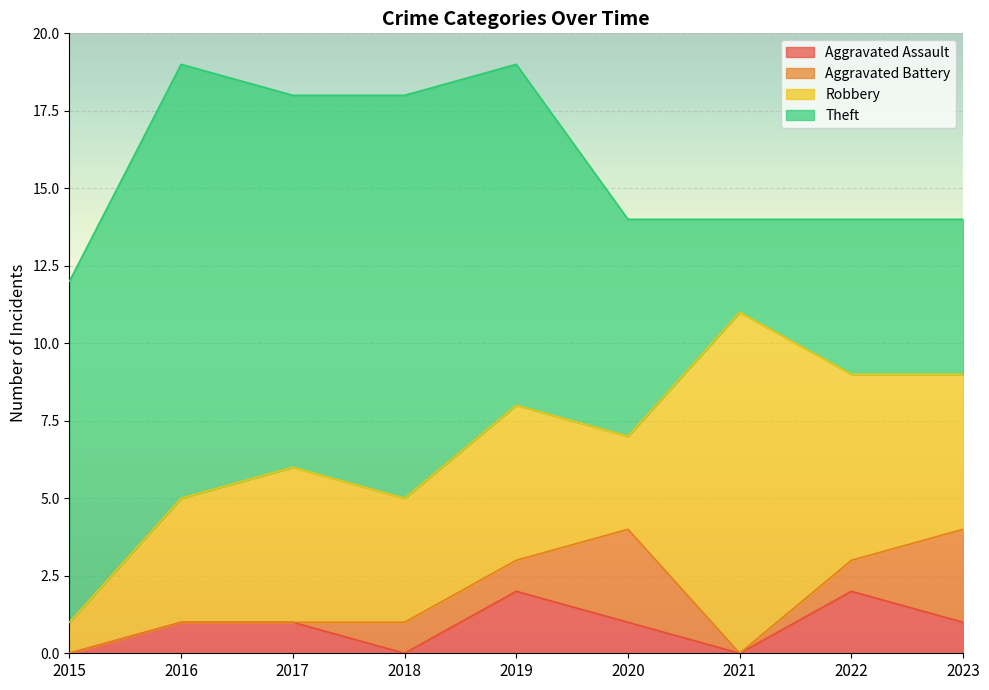

What is the value of the Theft point at the 1st from the left?

11